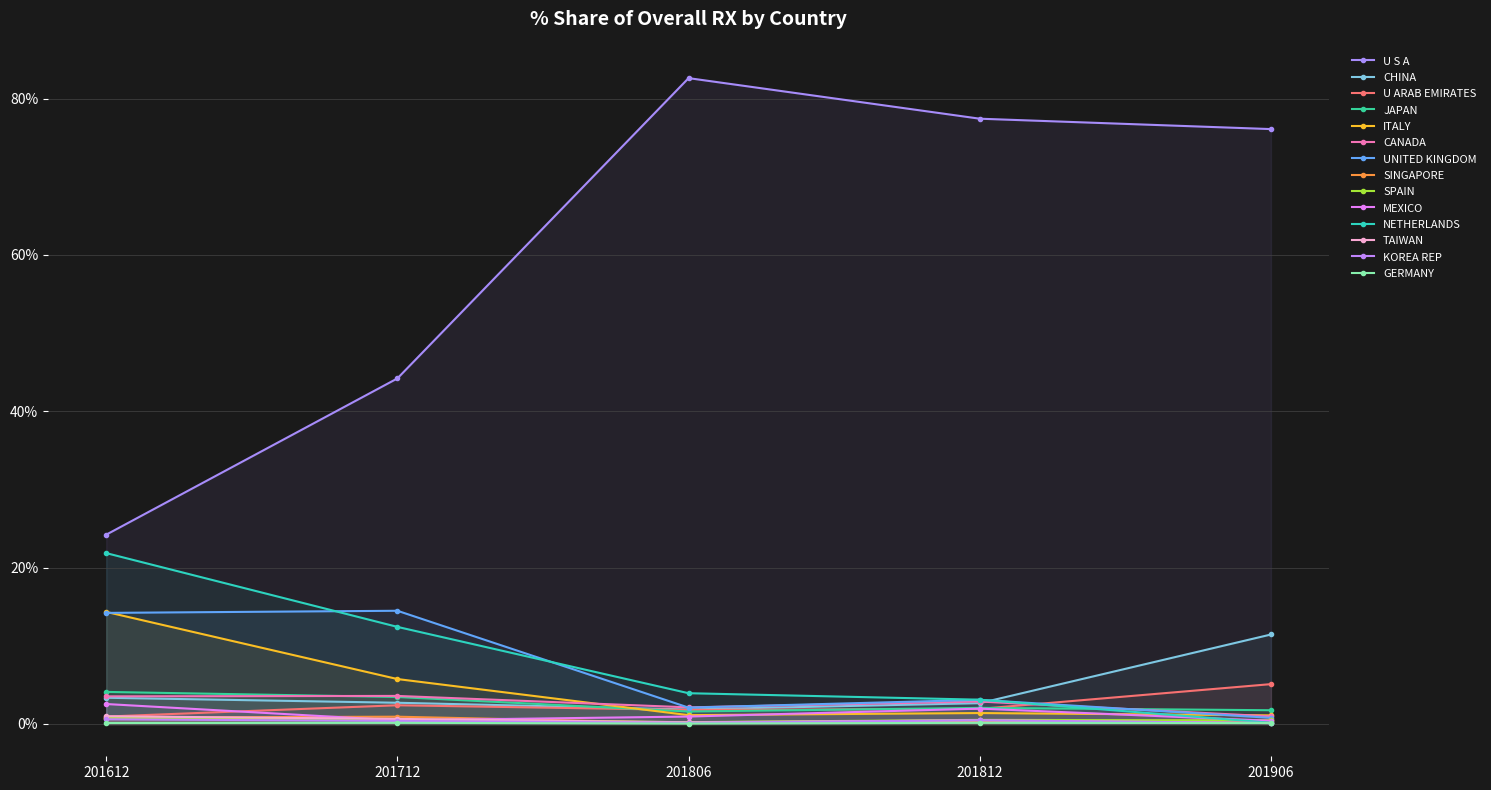

Where is the first local maximum for 201812_% Share?

JAPAN